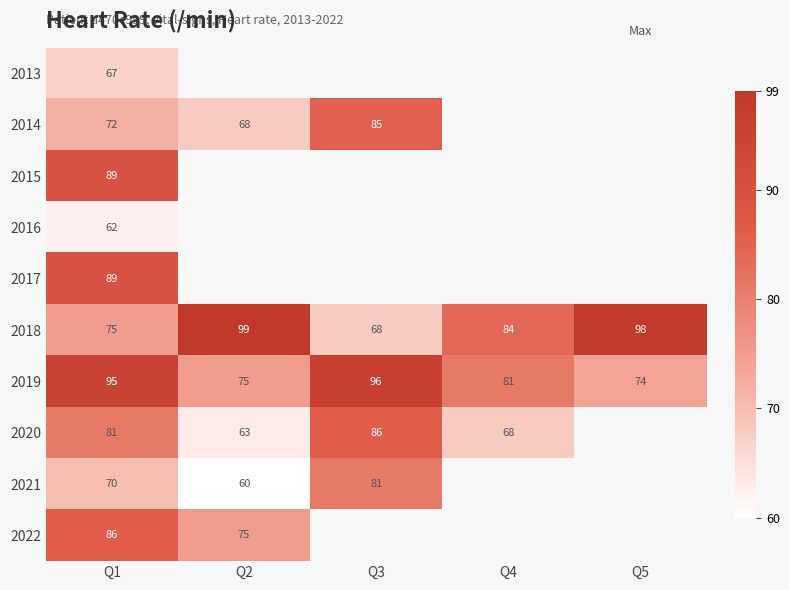

Read the 2014 value at Q1.

72.0